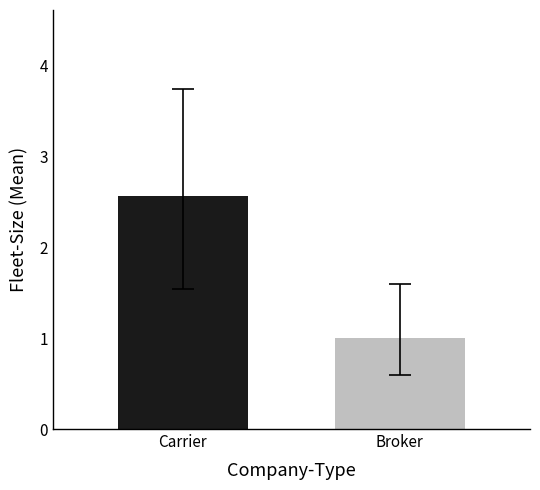

Between Carrier and Broker, which series saw the biggest shift?

Carrier